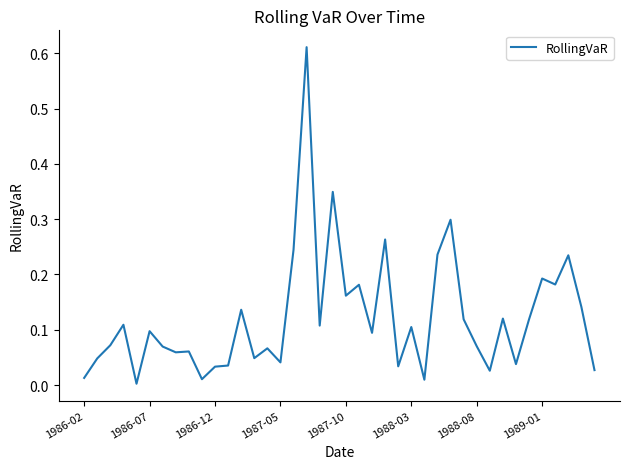

How many lines are shown in the chart?

1